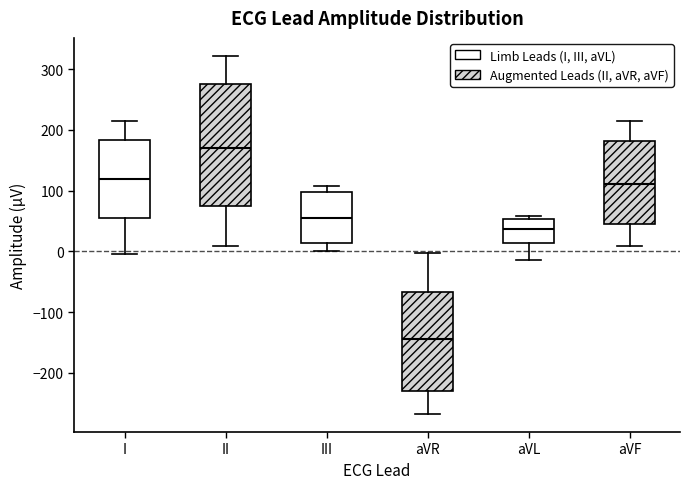

Comparing the boxes themselves (not the whiskers), which one is the tallest?

II